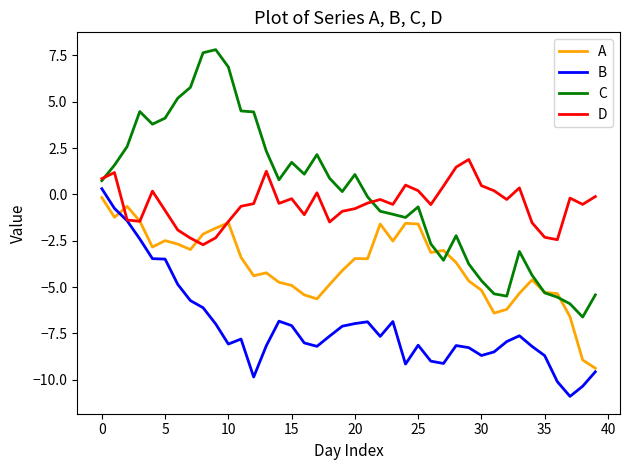

What is the sum of all B values?

-284.4